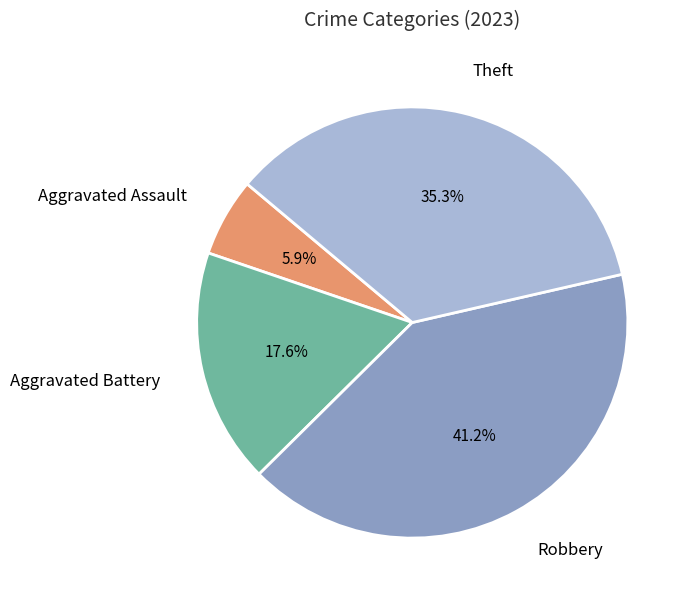

Between Aggravated Battery and Theft, which is larger?

Theft